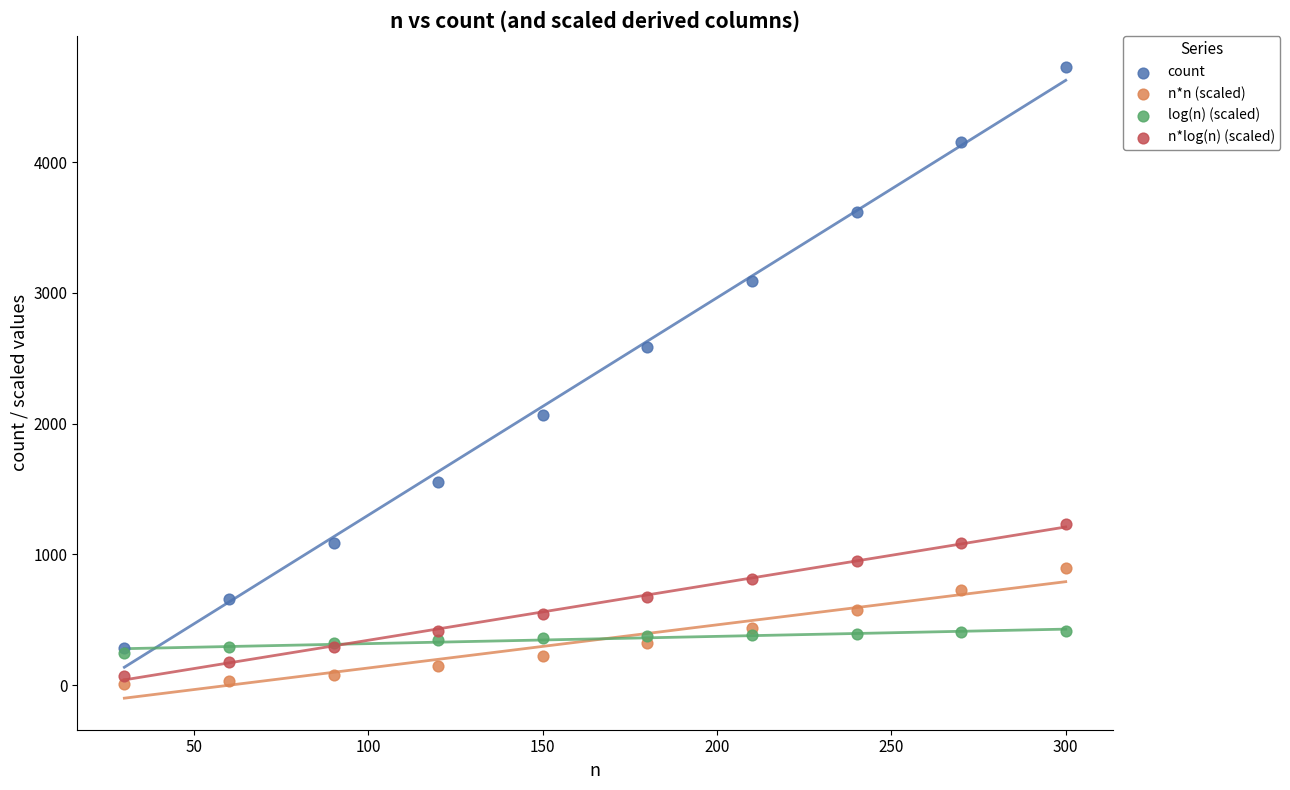

Across all series, what Y value is closest to 2367?

2586.0